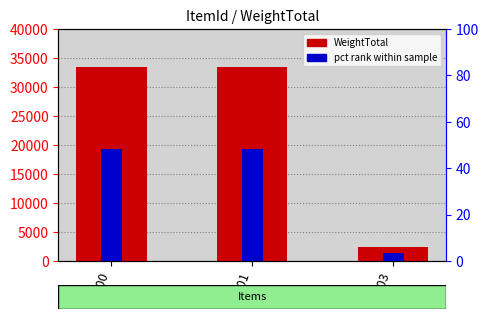

At how many categories does at least one series exceed 5282?

2